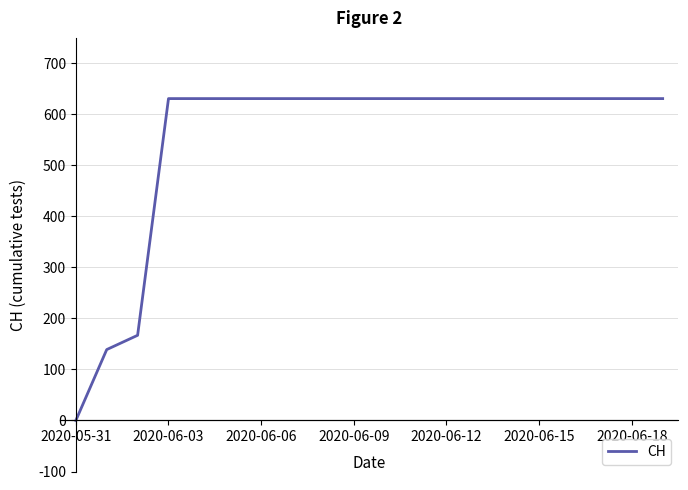

What is the greatest value displayed?

631